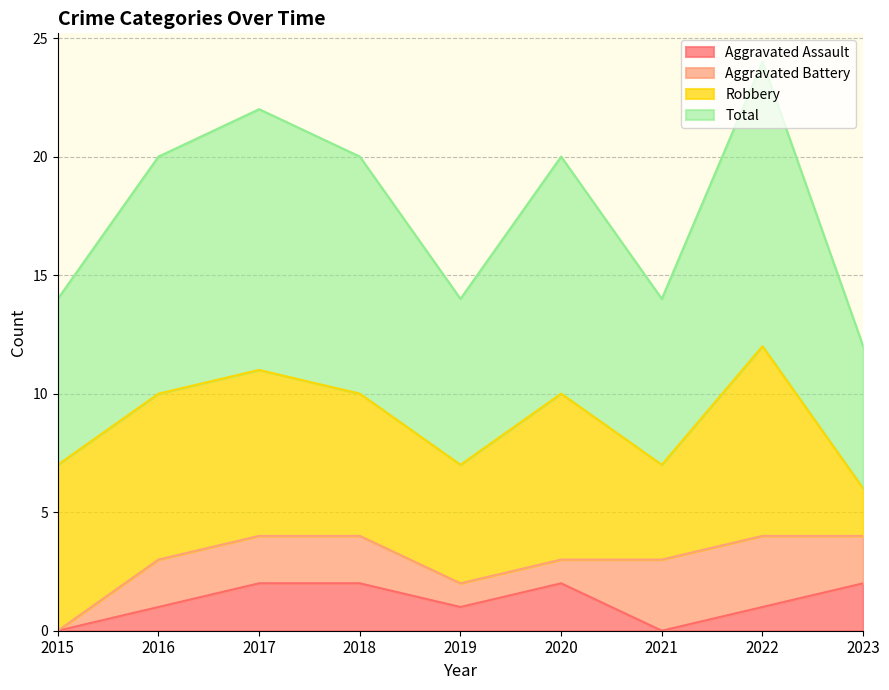

The value of Aggravated Assault at 2019 is 0. True or false?

False